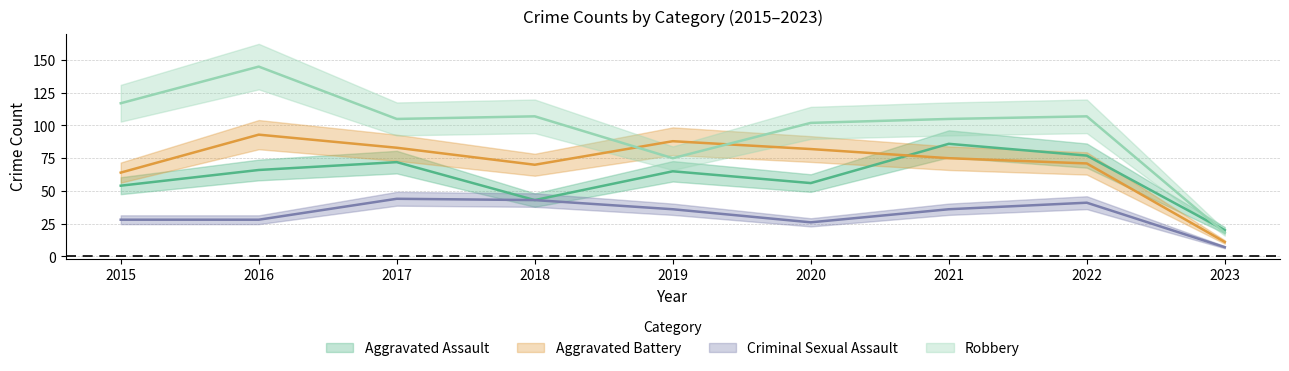

What is the average value of the Aggravated Assault series?

60